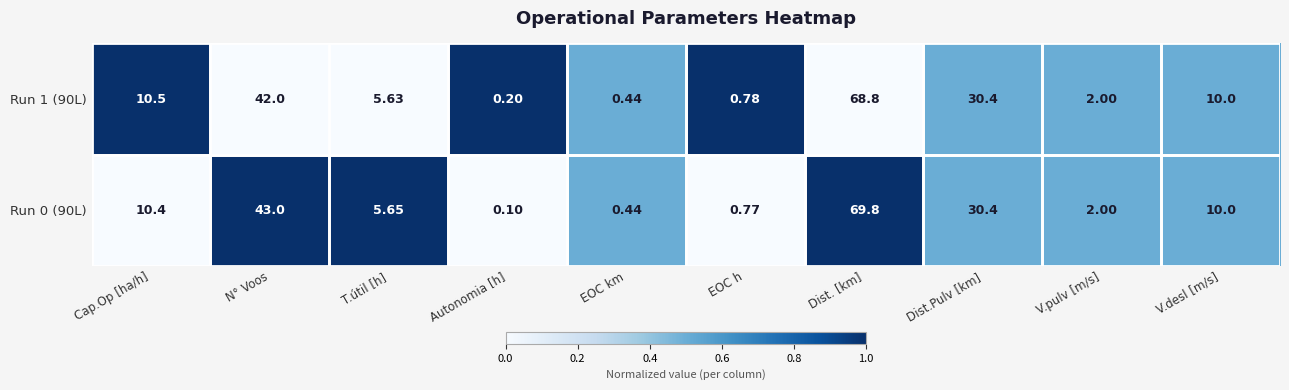

Which category has the lowest value across all series?

Autonomia [h]